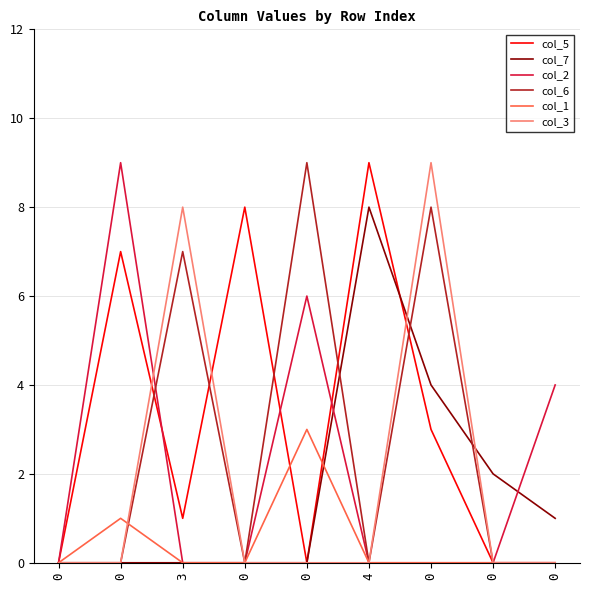

What is the difference between the maximum and minimum values in the col_3 series?

9